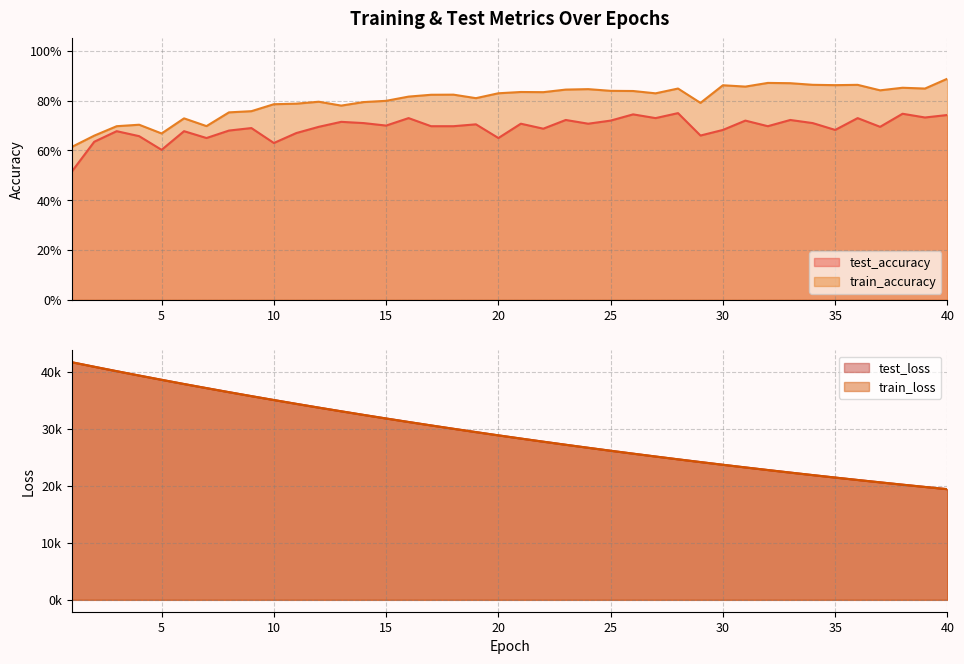

At which category is the sum across all series the highest?

1